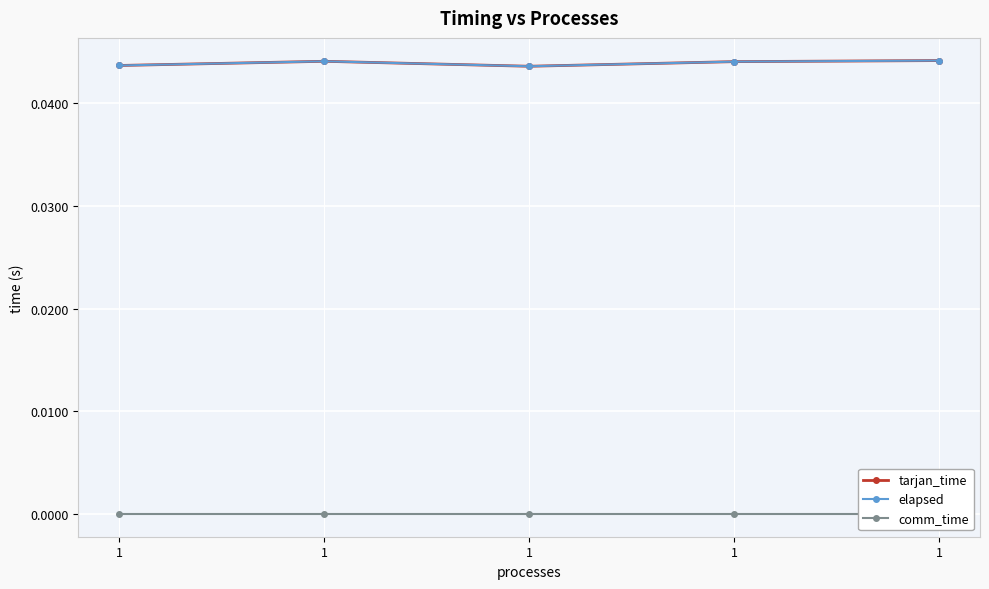

Is it true that elapsed equals 0.0 at 1?

True